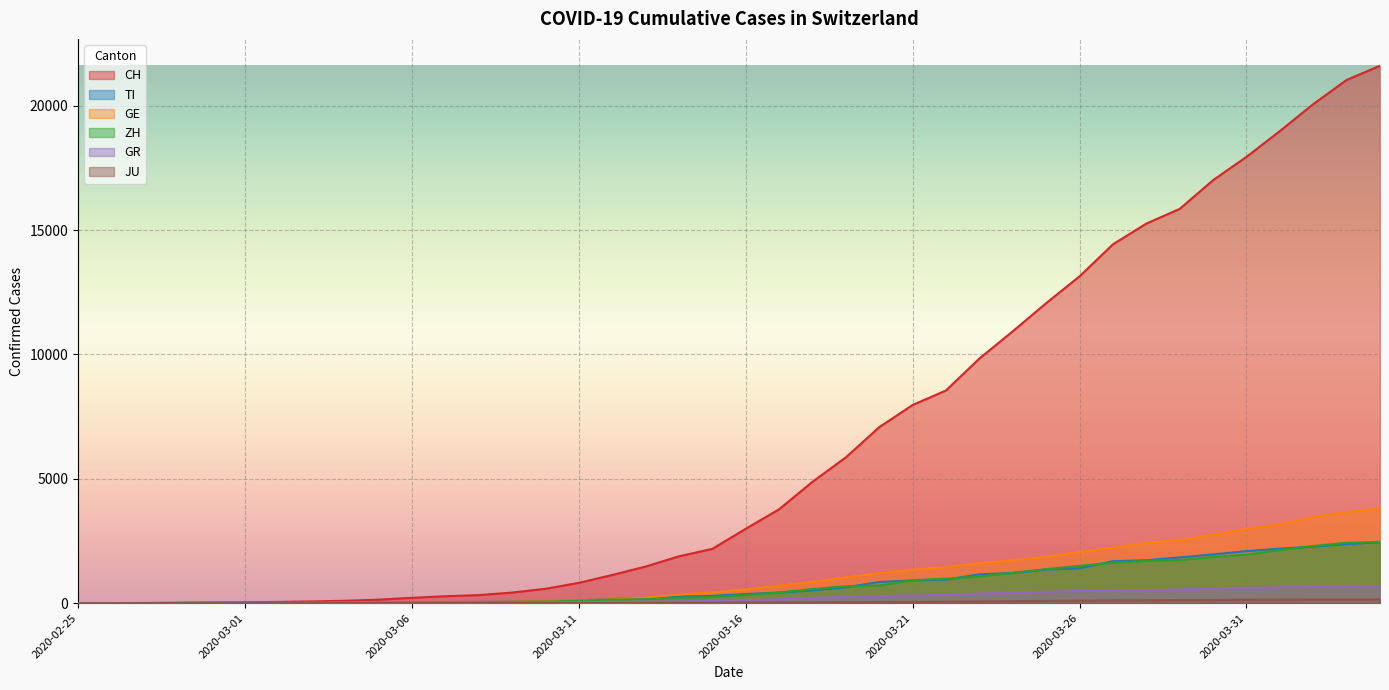

Between 2020-03-26 and 2020-03-31, which series saw the biggest shift?

CH